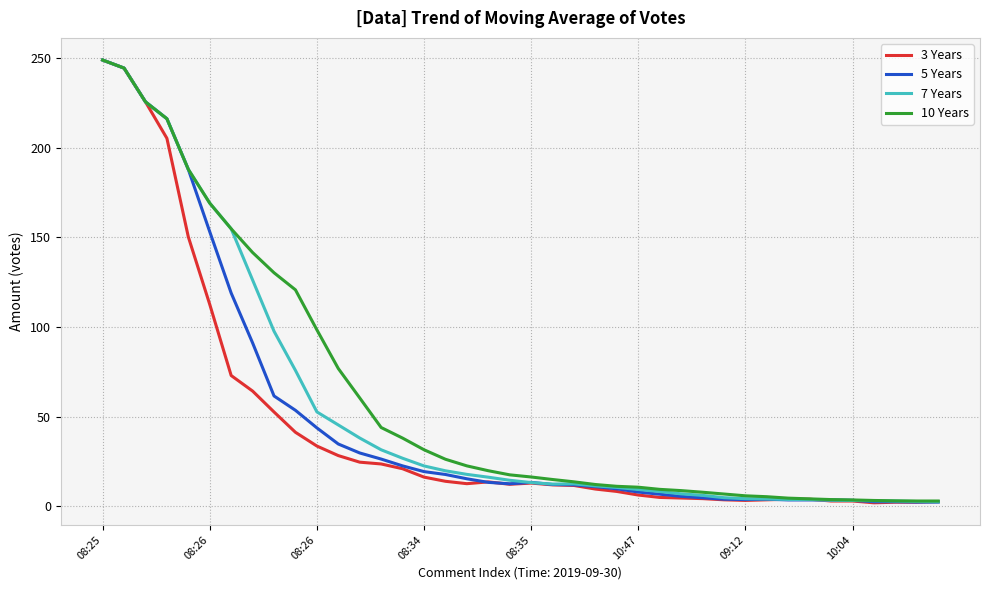

What are all the series names shown in the legend?

3 Years, 5 Years, 7 Years, 10 Years